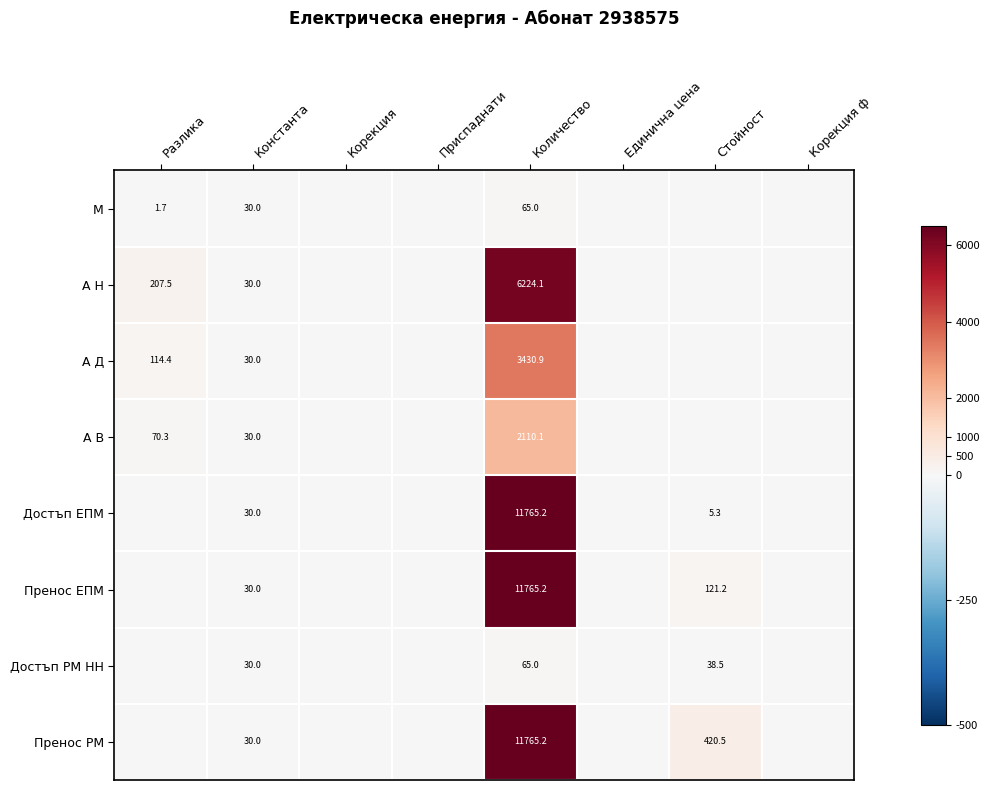

Is the value of Пренос ЕПМ at Стойност greater than the value of А В at Разлика?

Yes